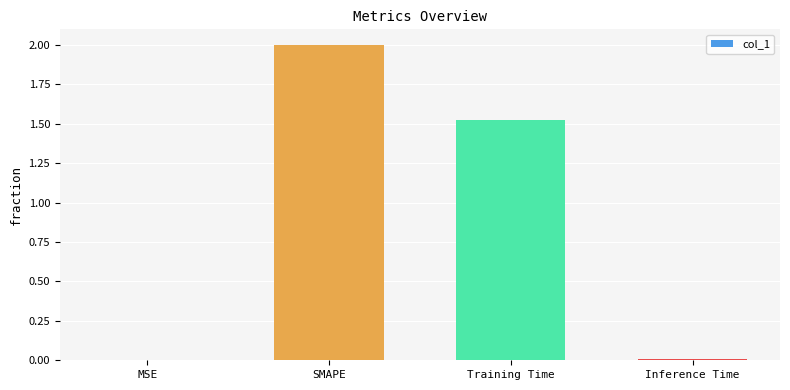

What is the ratio of the value at Training Time to the value at SMAPE?

0.8